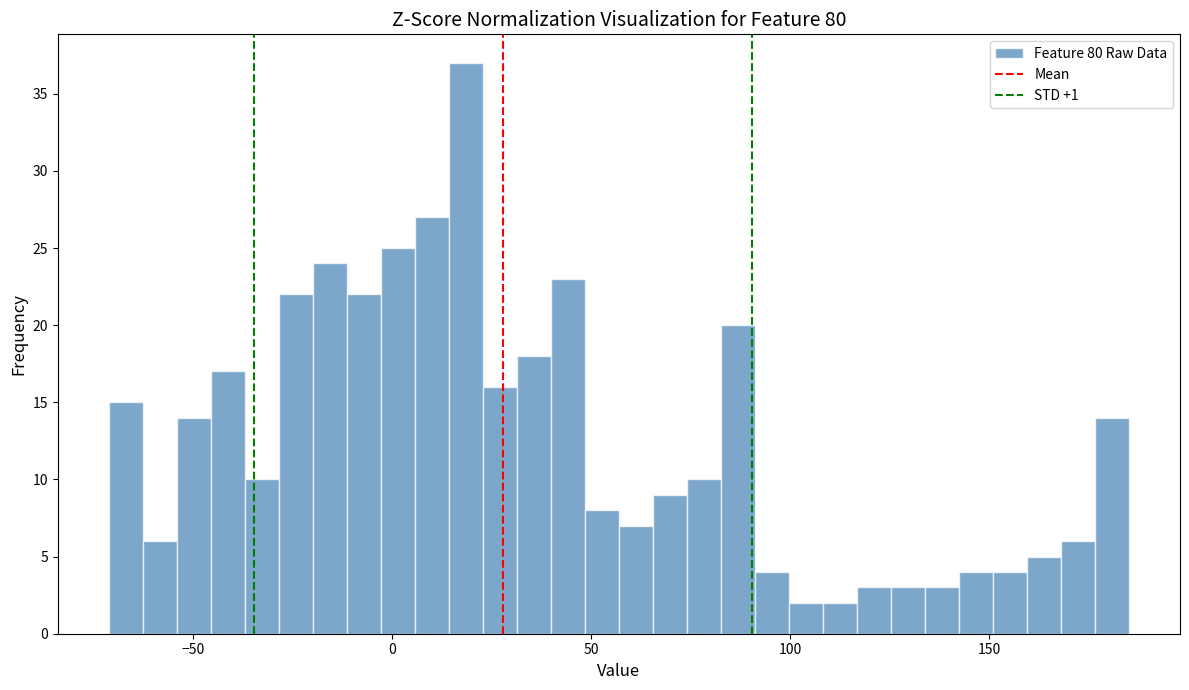

Read against the x-axis, roughly where is the centre of the tallest bar?

20